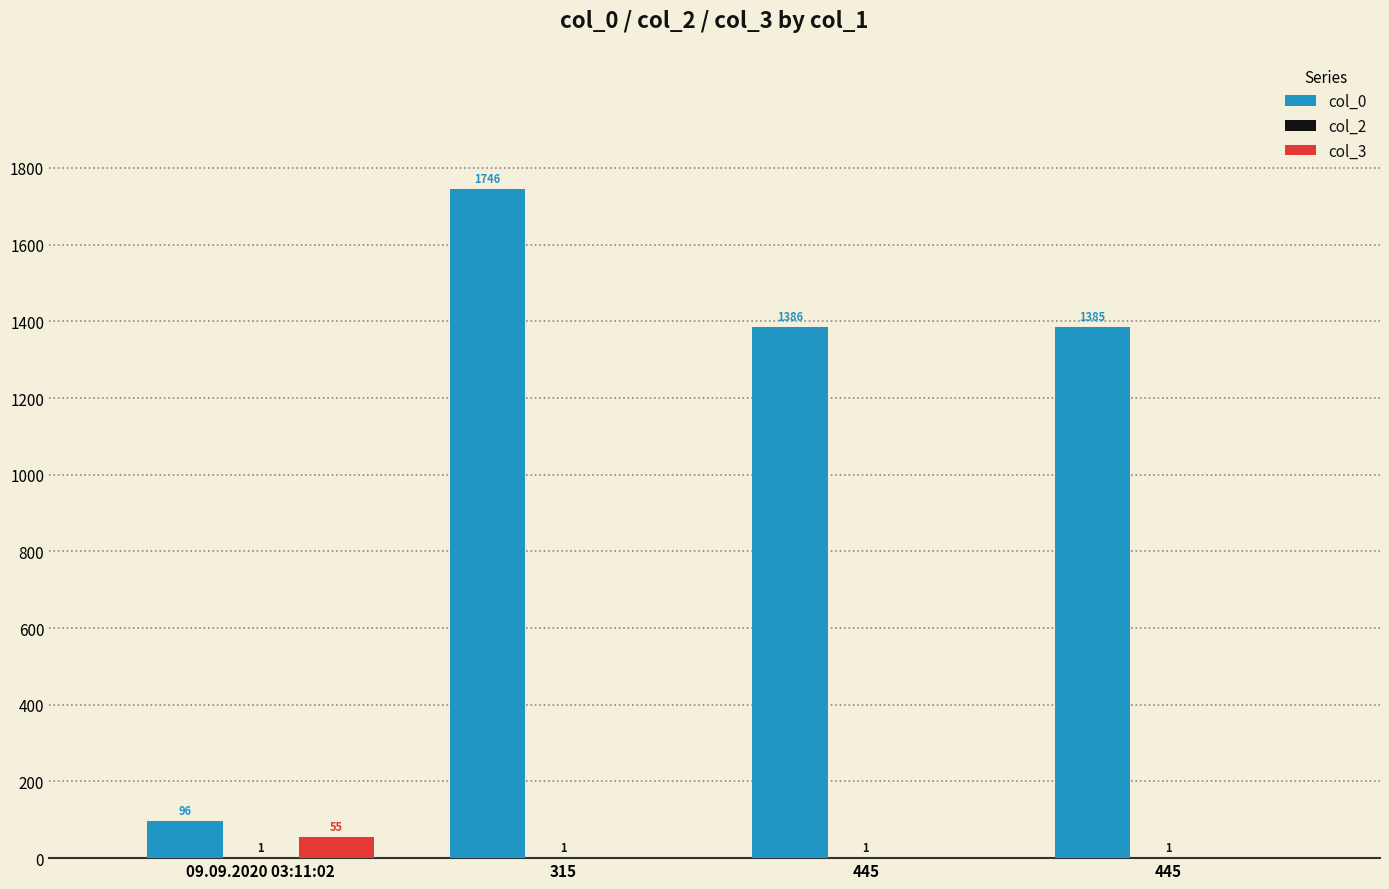

Is the value of col_3 at 315 greater than the value of col_0 at 09.09.2020 03:11:02?

No